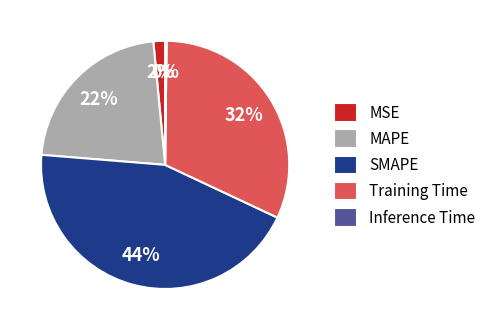

Which has a higher value, MAPE or SMAPE?

SMAPE